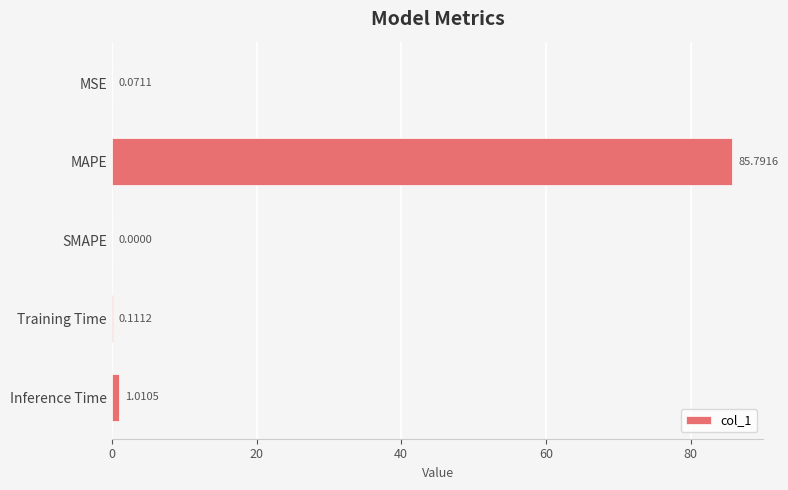

Between Inference Time and Training Time, which is larger?

Inference Time